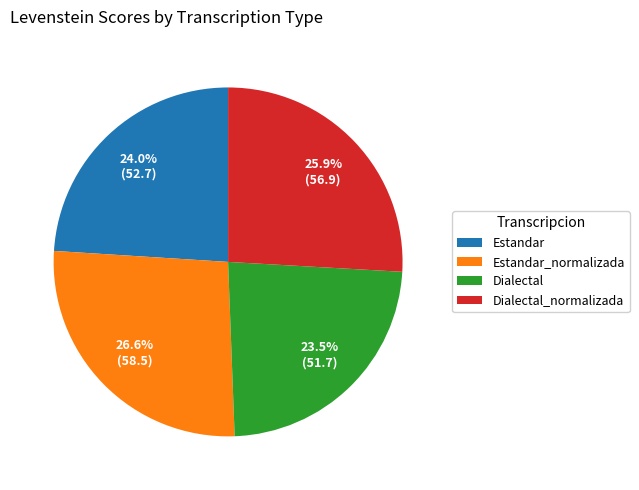

Is there a majority slice in this chart?

No